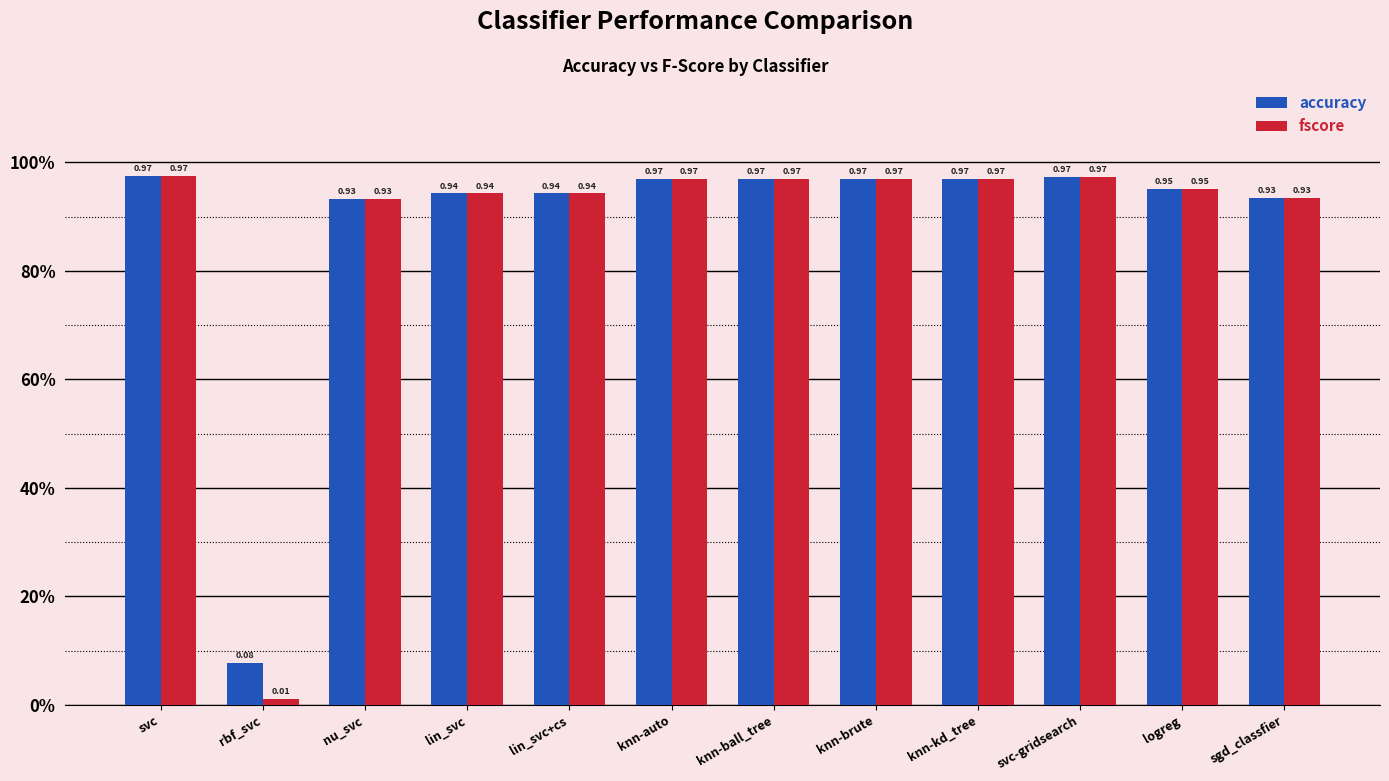

Are the bars horizontal?

No